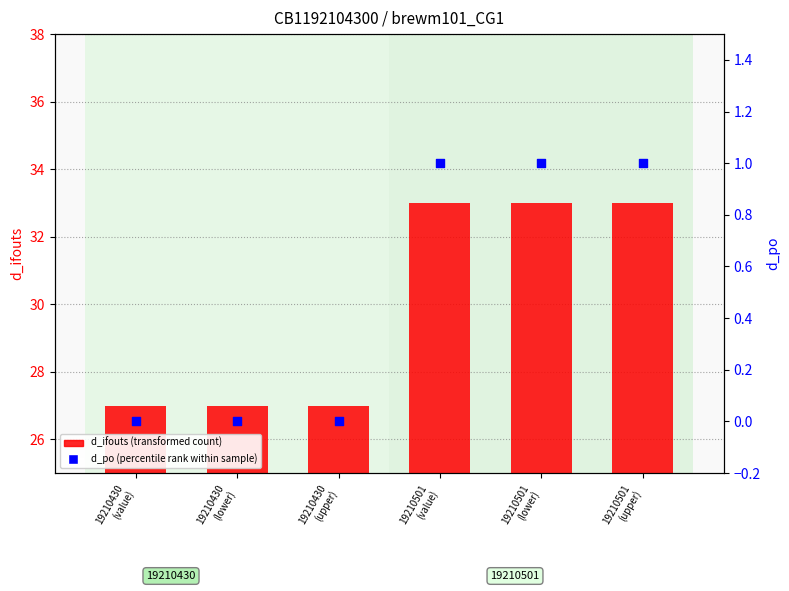

Which series contains the lowest Y value?

d_po